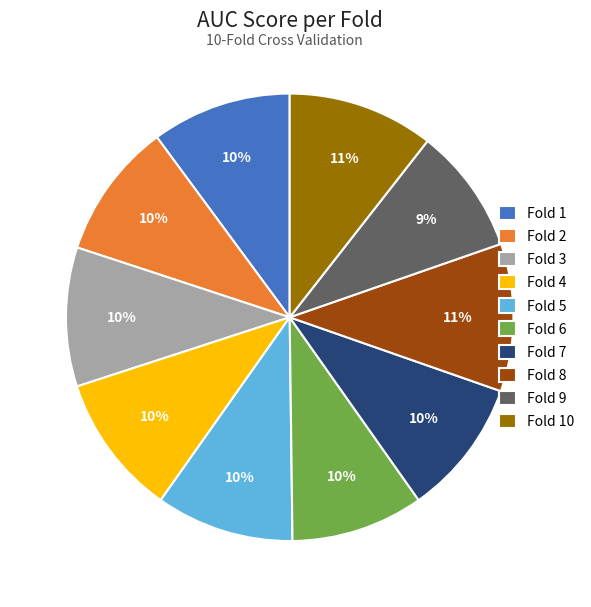

What percentage is the Fold 6 slice, to the nearest percent?

10%